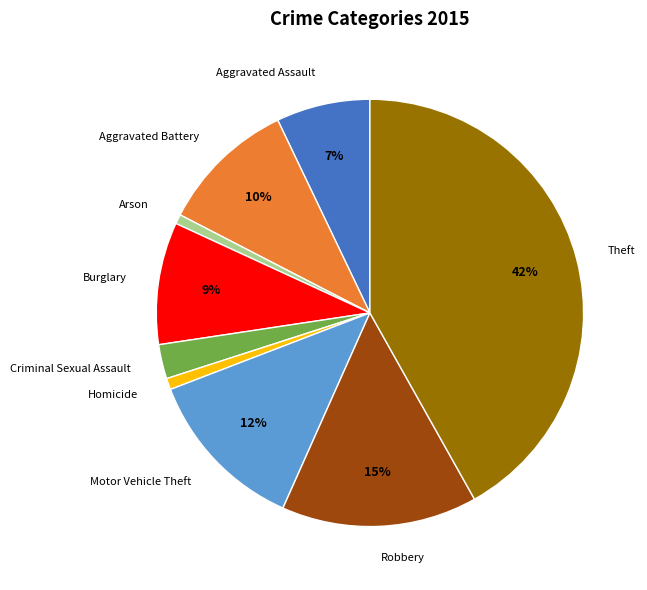

Is there any slice that represents more than half of the pie?

No